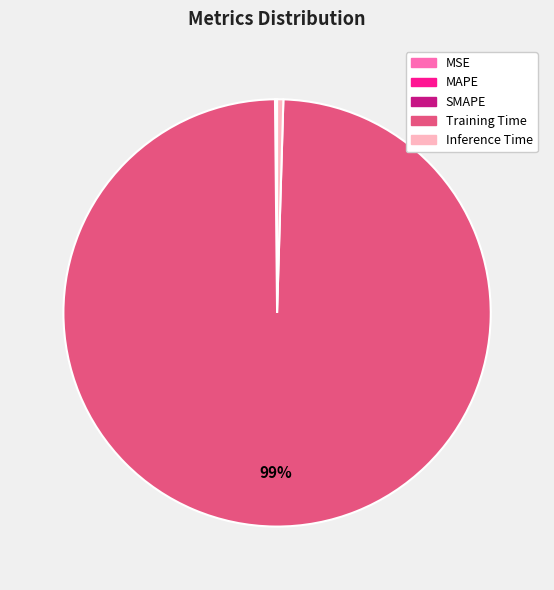

To the nearest percent, what is the average slice percentage?

20%